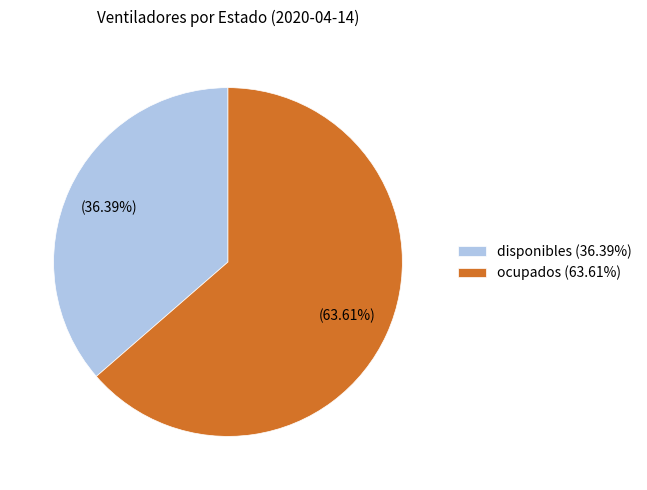

Approximately how many times larger is the value at disponibles compared to ocupados?

0.6